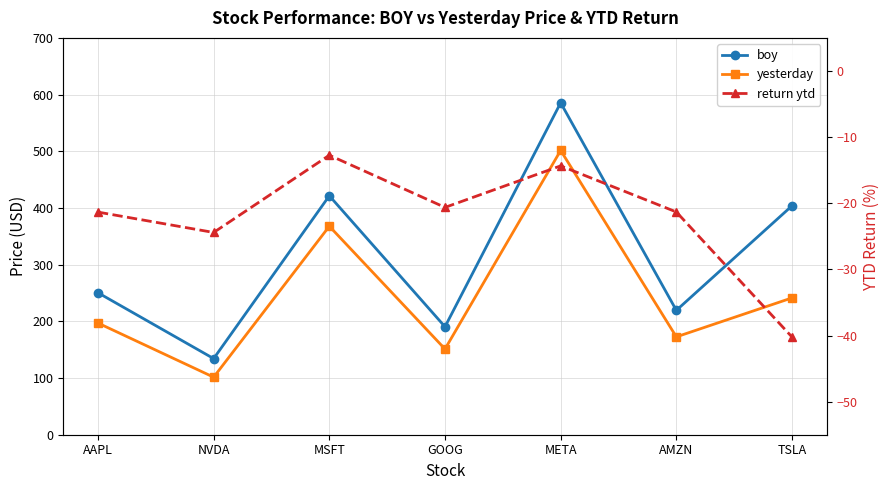

How many interior local valleys does the yesterday series have?

3